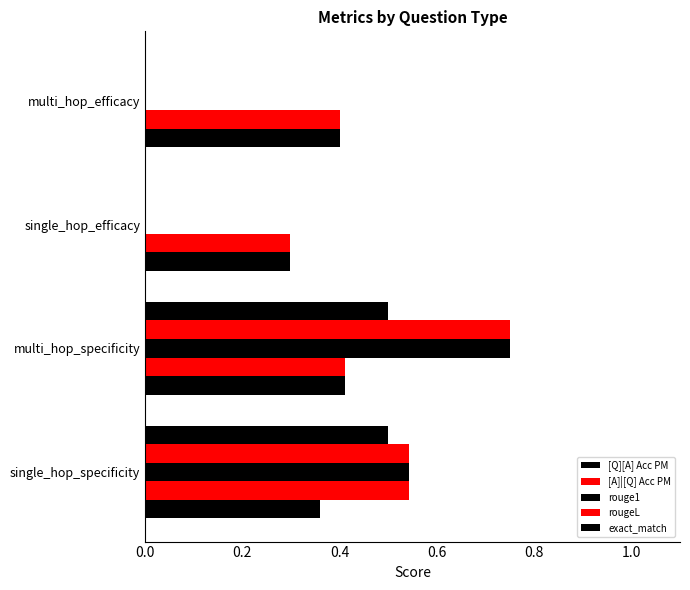

How many data points does each series have?

4